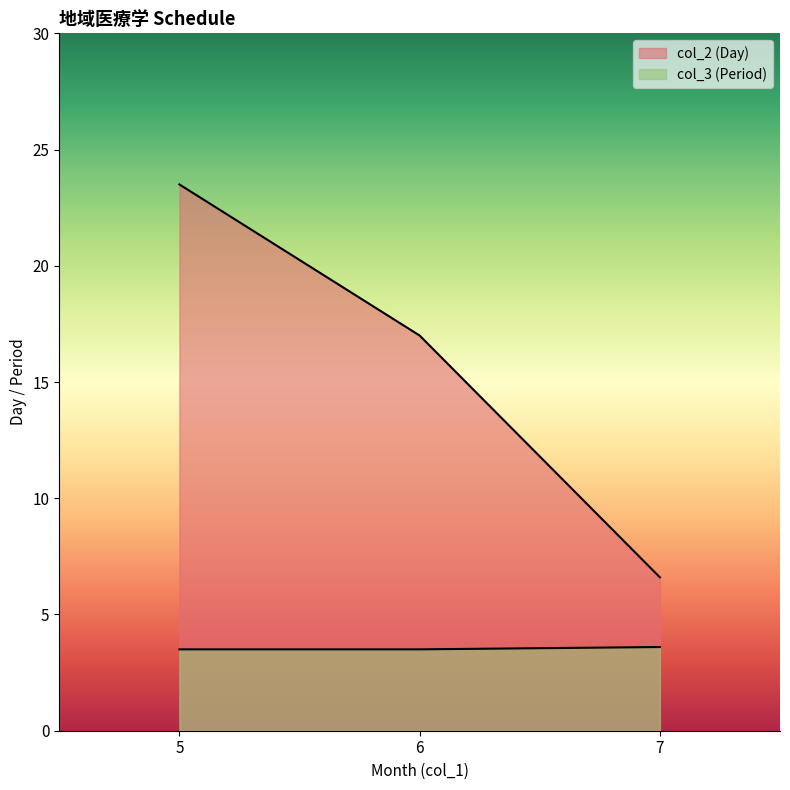

The value of col_2 at 6 is 17. True or false?

True